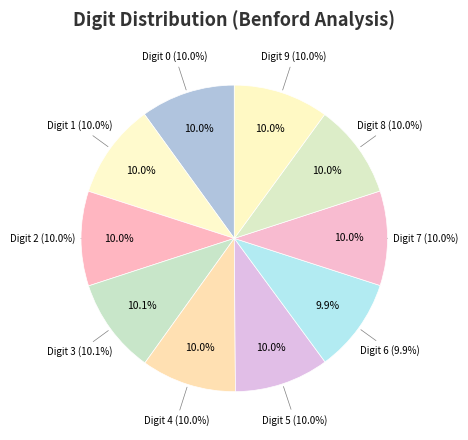

To the nearest percent, what portion does 8 represent?

10%